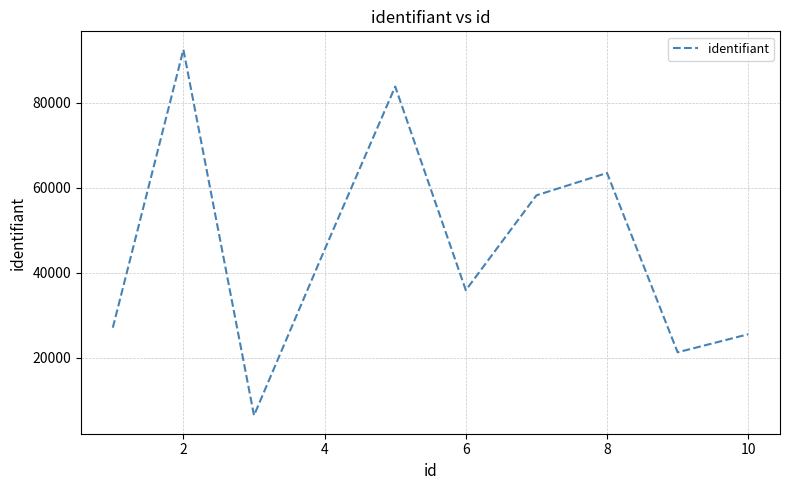

What is the greatest value displayed?

92441